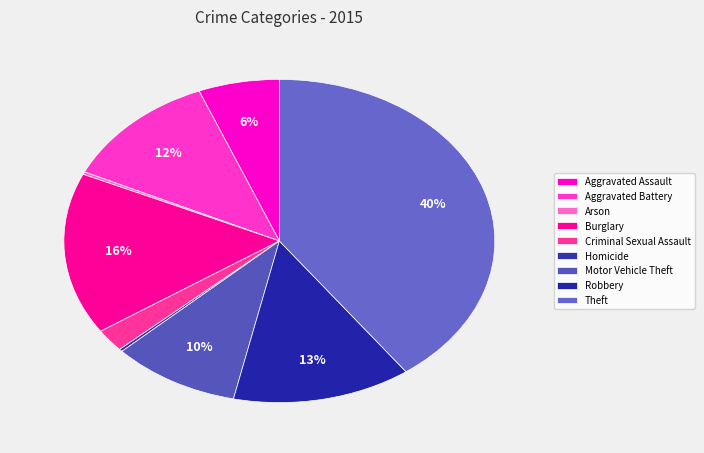

True or false: Burglary accounts for 16% of the total.

True